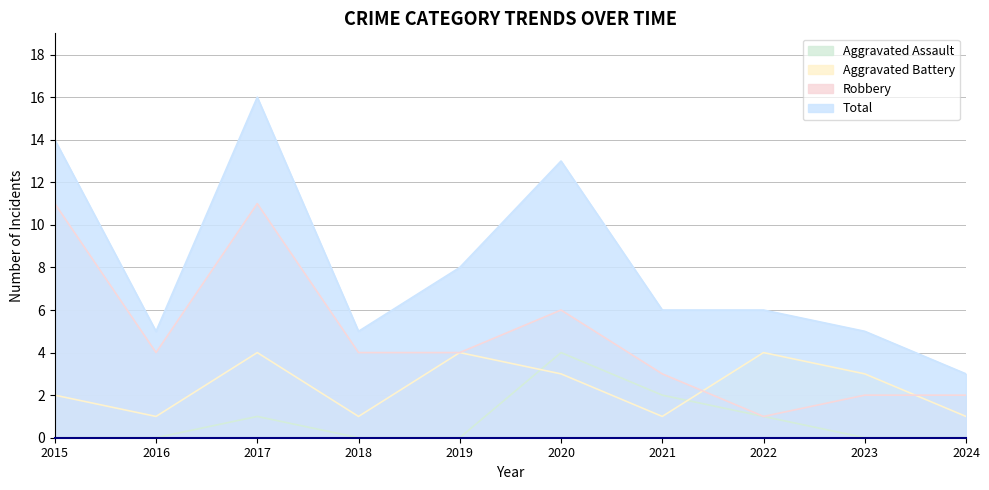

Which category has the highest value in the Aggravated Battery series?

2017